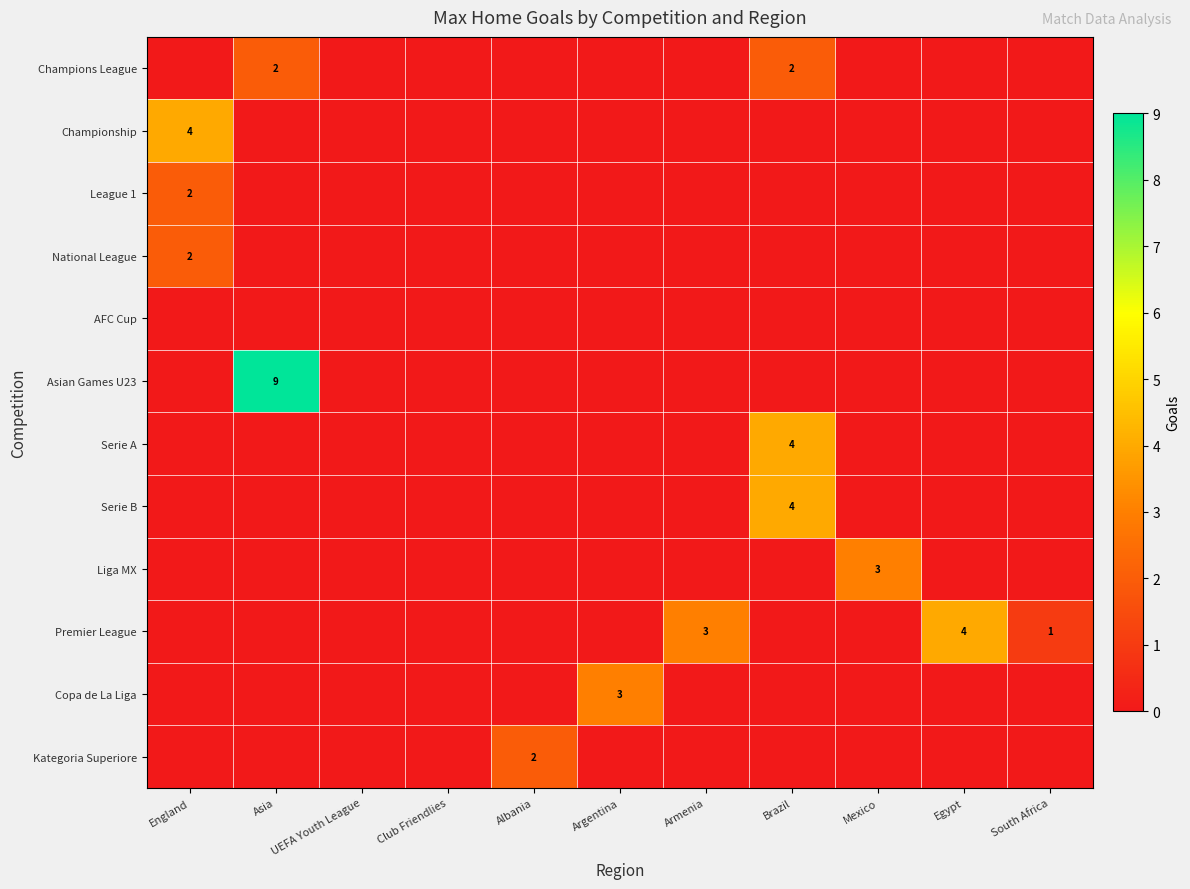

Is the value of Kategoria Superiore at Albania greater than the value of Championship at England?

No